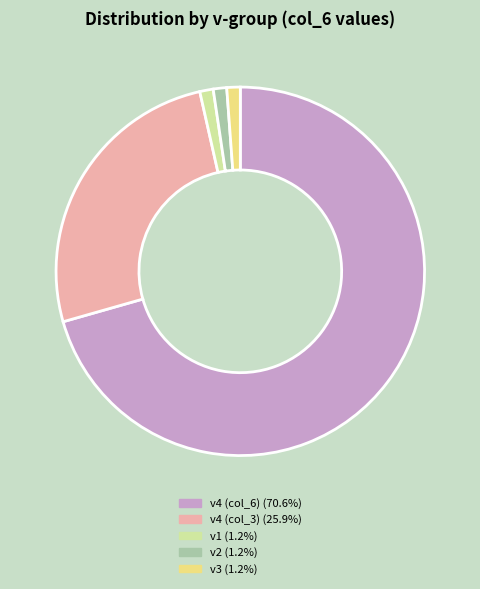

Does any single category account for the majority?

Yes